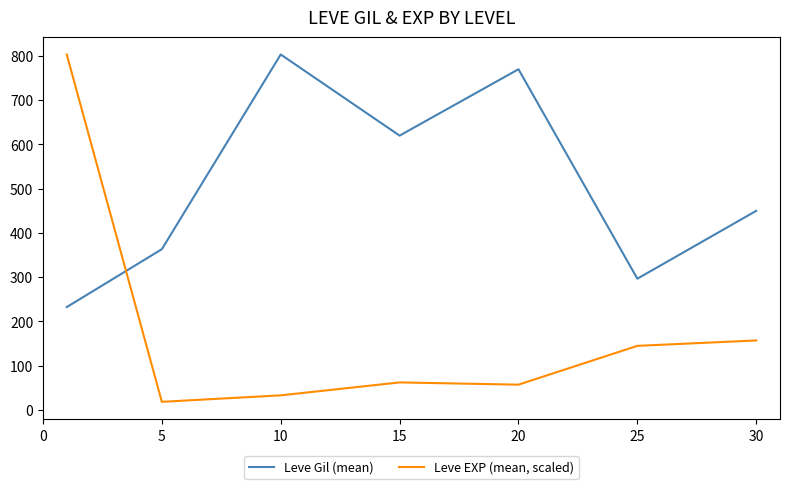

What is the smallest value displayed?

18.4